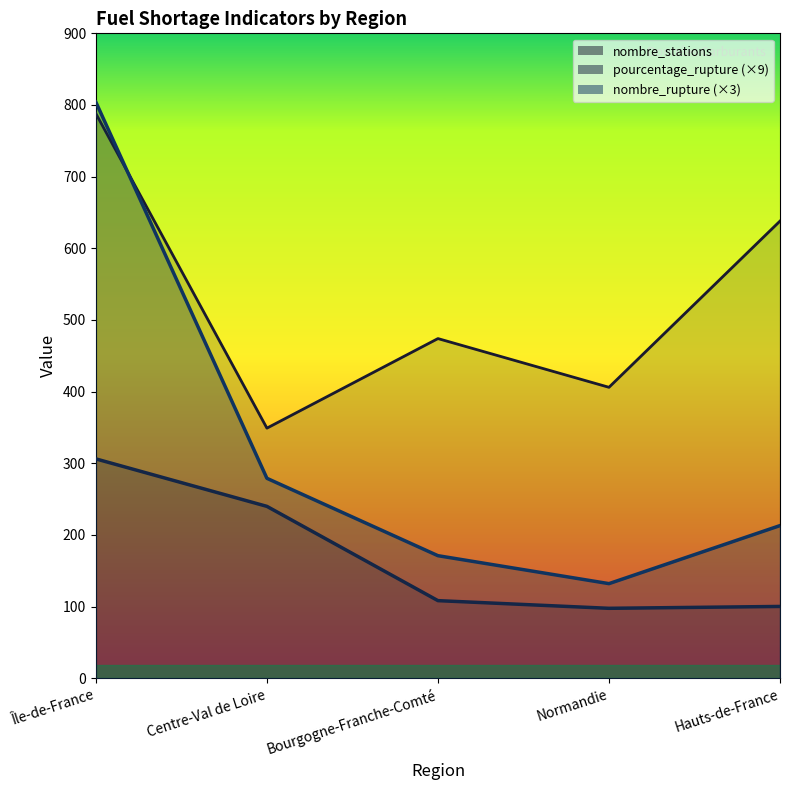

Reading left to right, list all the values displayed in this chart.

pourcentage_rupture: 306.1	239.8	108.3	97.6	100.2
nombre_stations: 788.0	349.0	474.0	406.0	638.0
nombre_rupture: 804.0	279.0	171.0	132.0	213.0